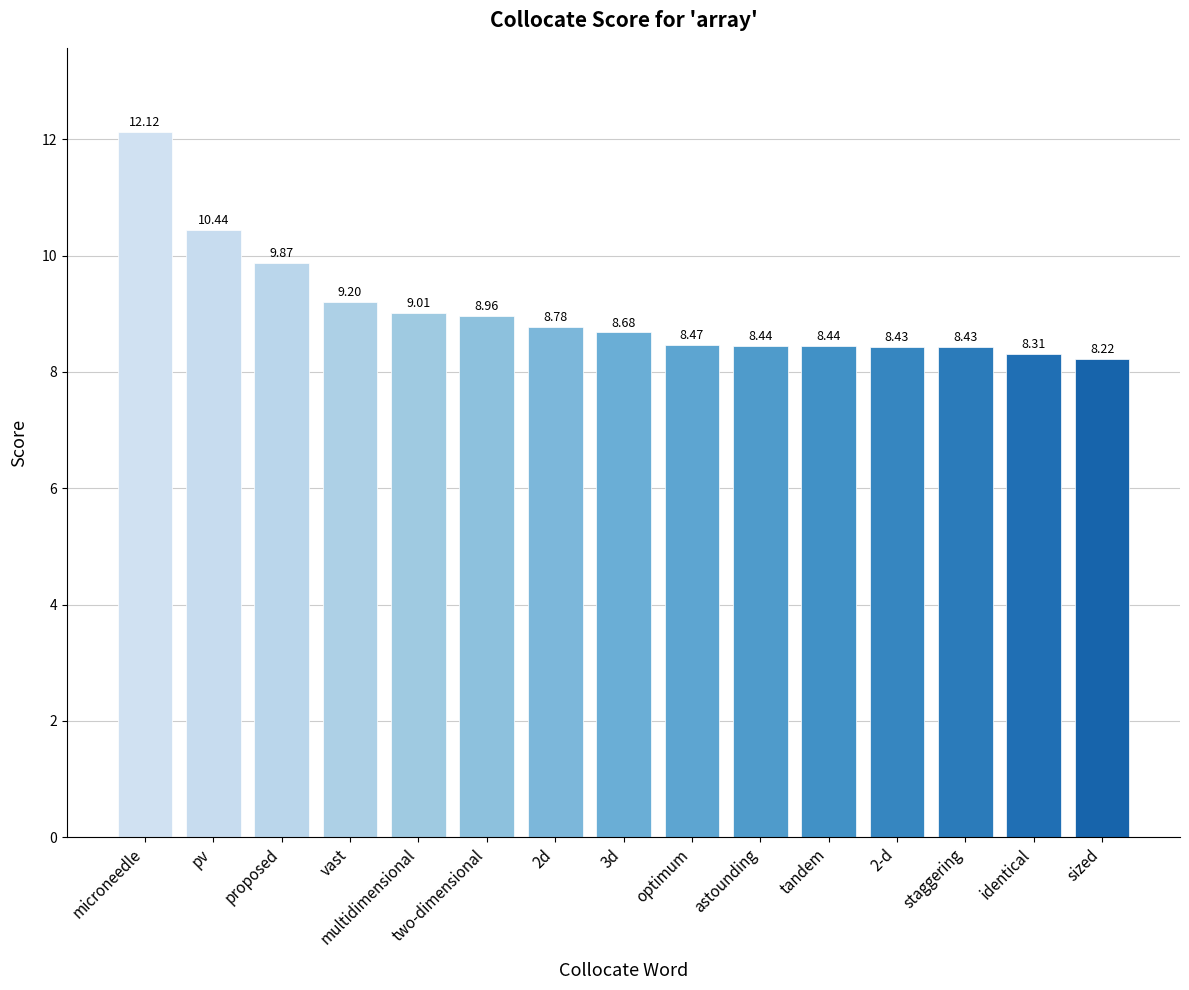

Reading left to right, extract all data points from this chart.

microneedle=12.1	pv=10.4	proposed=9.9	vast=9.2	multidimensional=9.0	two-dimensional=9.0	2d=8.8	3d=8.7	optimum=8.5	astounding=8.4	tandem=8.4	2-d=8.4	staggering=8.4	identical=8.3	sized=8.2